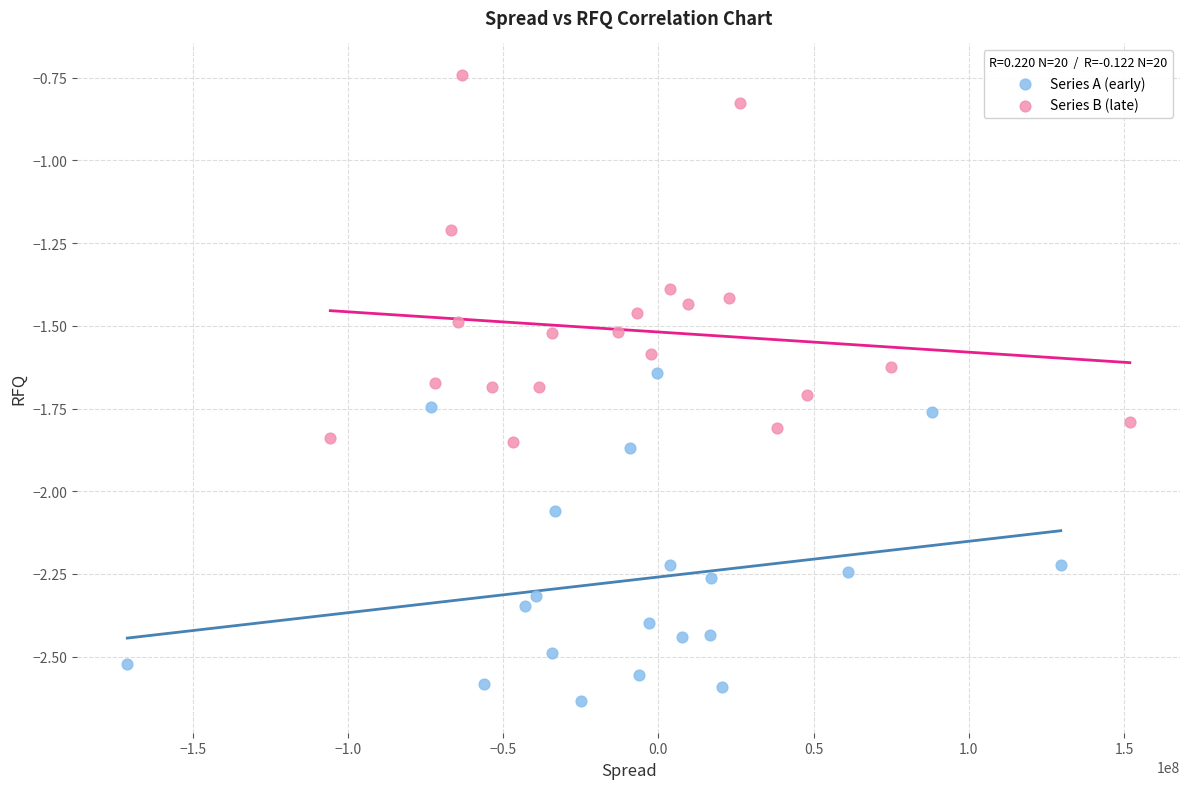

Which series has the largest Y range (max minus min)?

Series B (late)